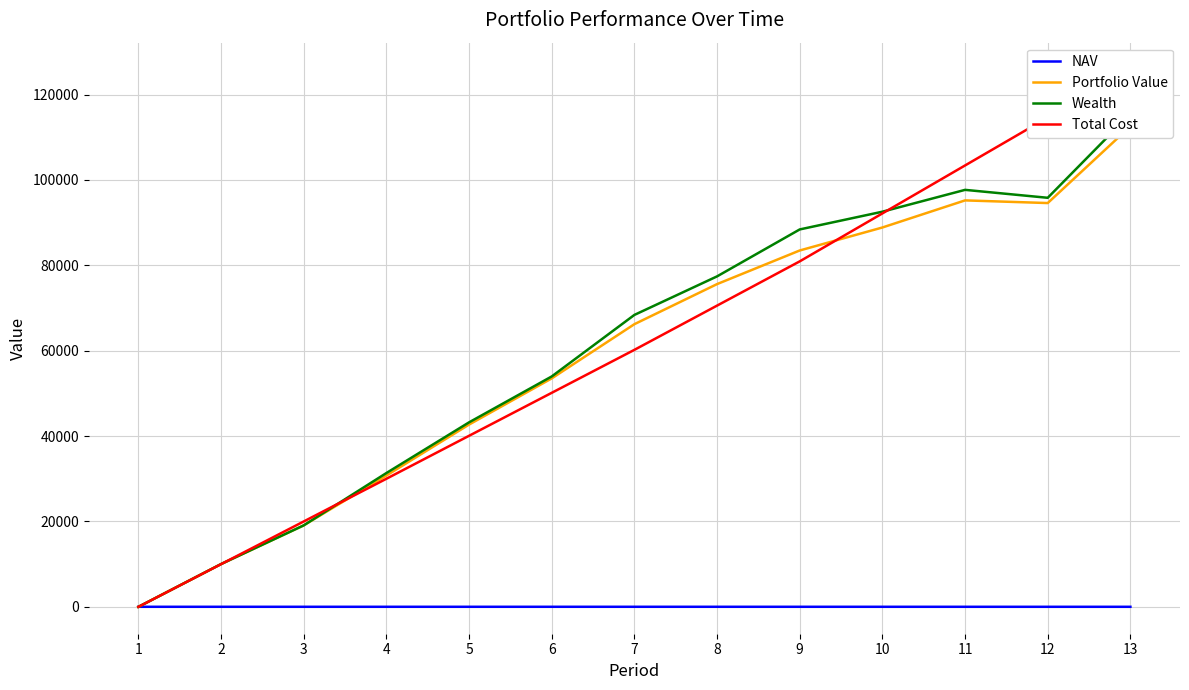

At how many categories does at least one series exceed 69550?

6